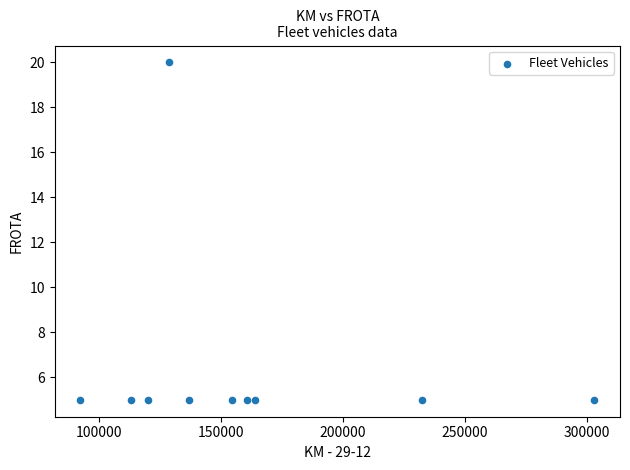

What is the range of X values (max minus min)?

210598